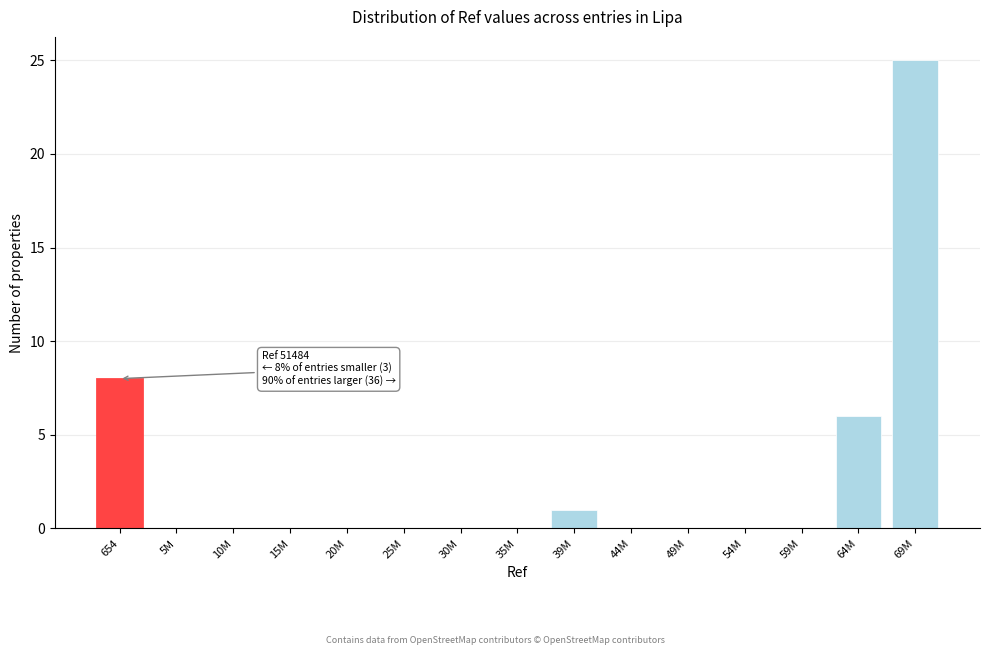

Reading right to left, what are all the values shown in this chart?

69M=25	64M=6	59M=0	54M=0	49M=0	44M=0	39M=1	35M=0	30M=0	25M=0	20M=0	15M=0	10M=0	5M=0	654=8